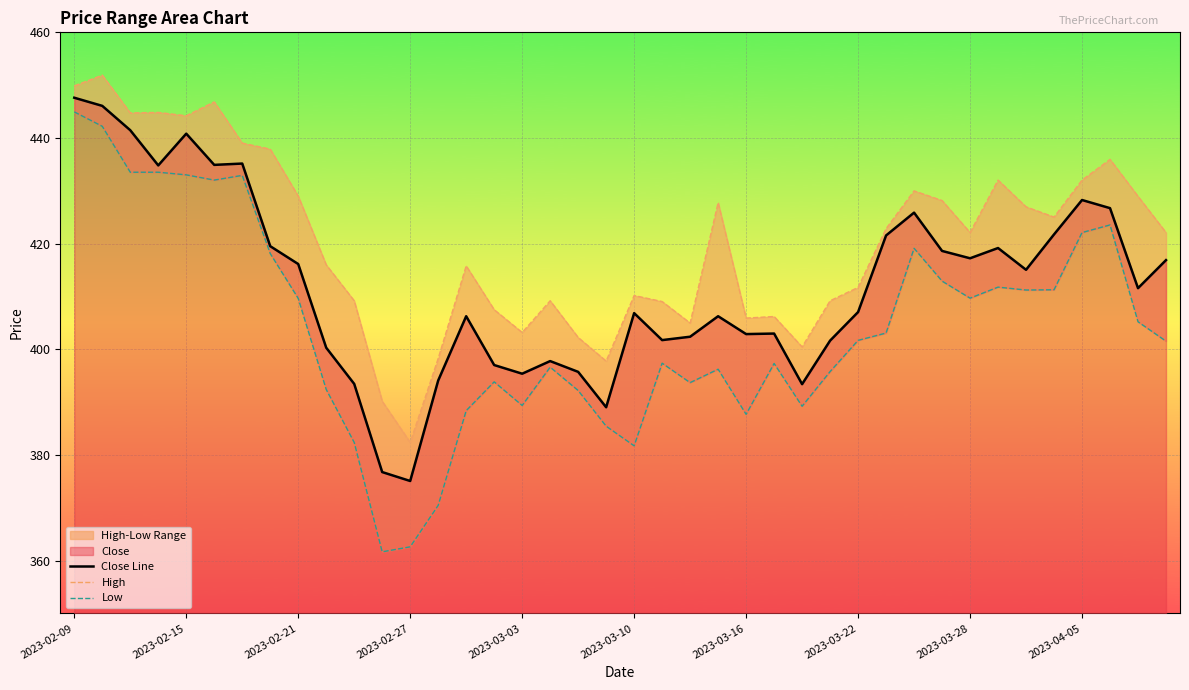

How many data points does each series have?

40